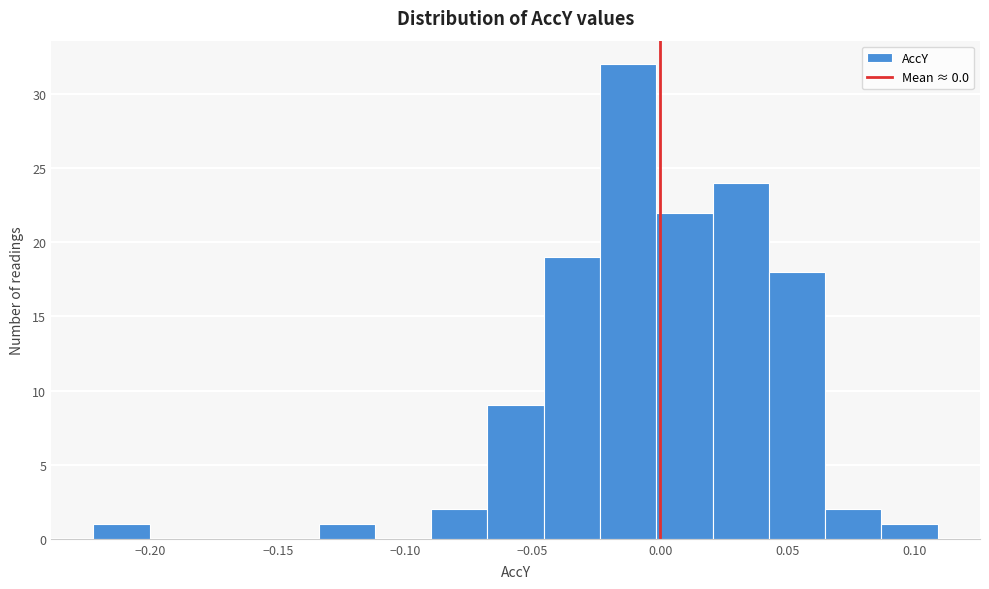

Which range on the x-axis has the tallest bar?

-0.025 to 0.000